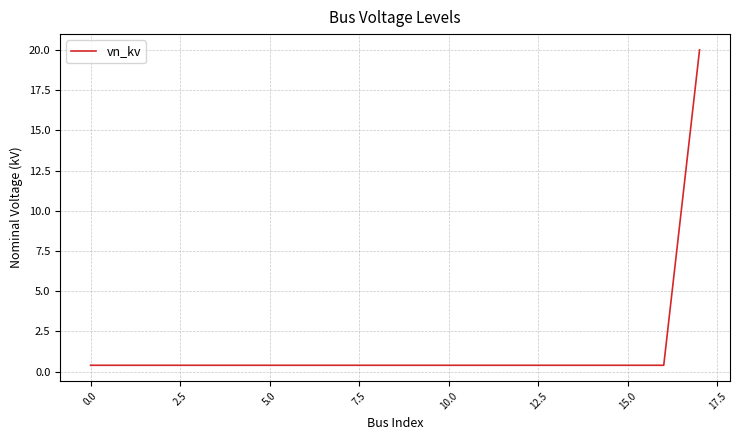

What is the difference between the maximum and minimum values?

19.6